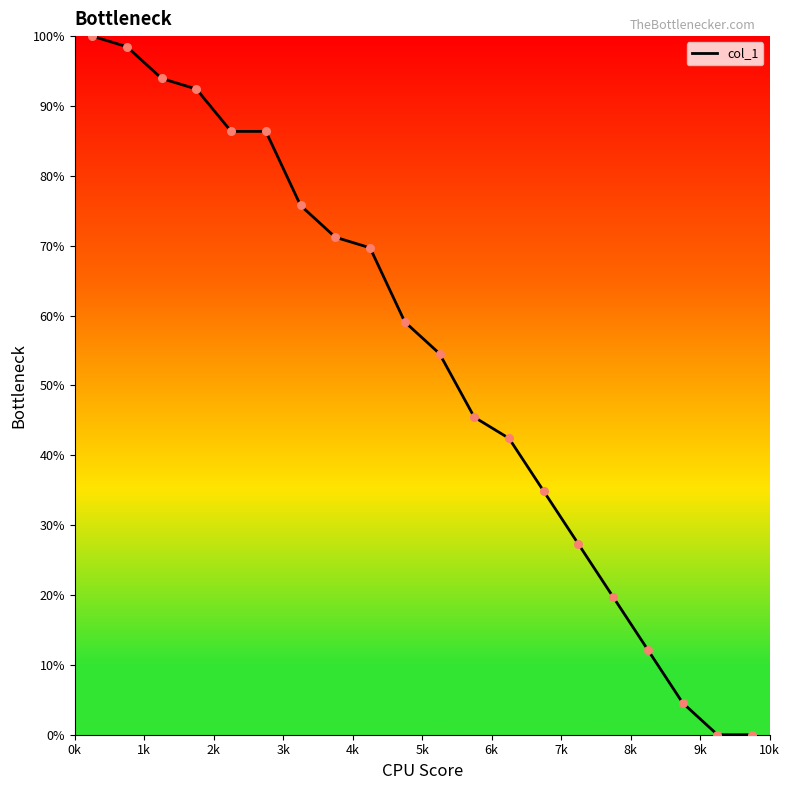

What is the maximum value shown in the chart?

100.0